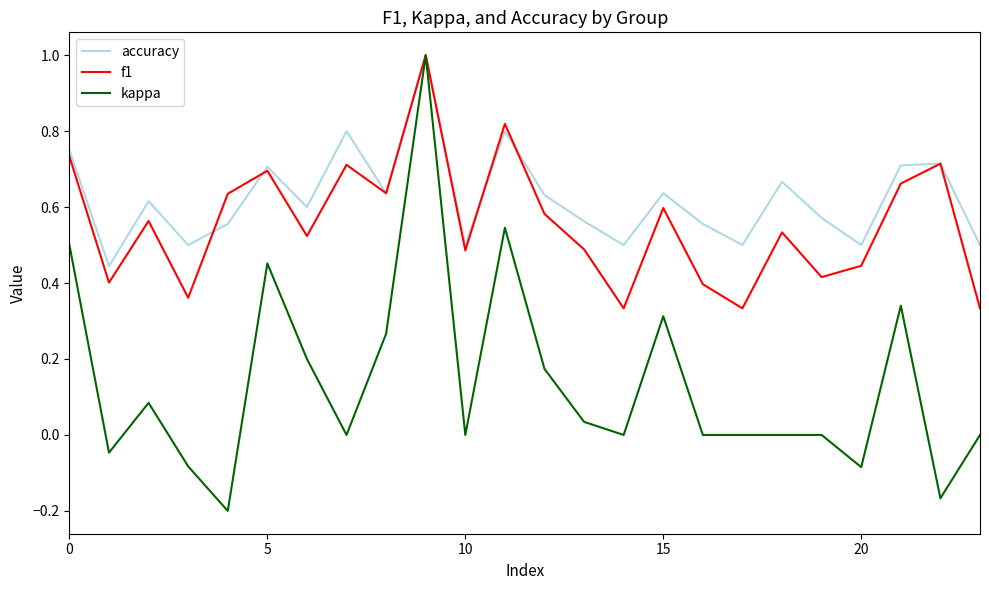

Does the chart have visible grid lines?

No